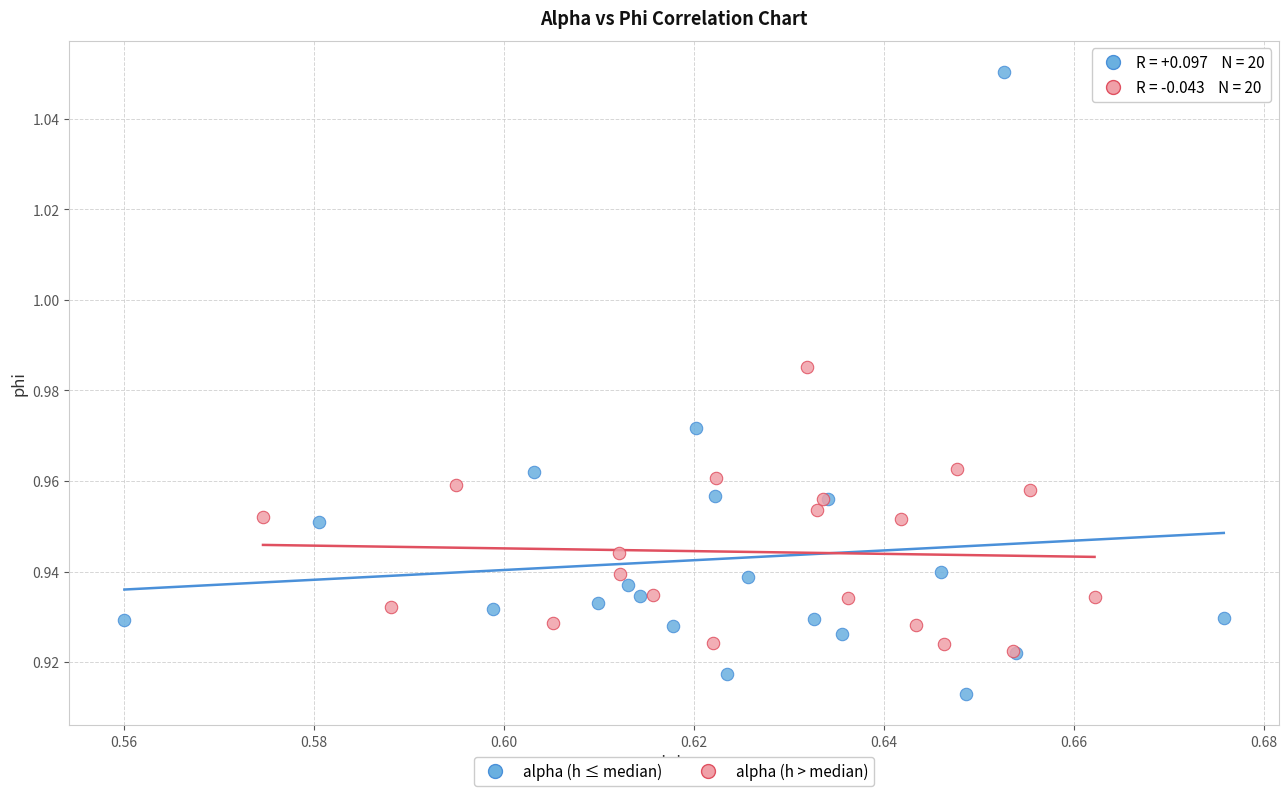

Which series reaches the maximum Y coordinate?

alpha (h ≤ median)